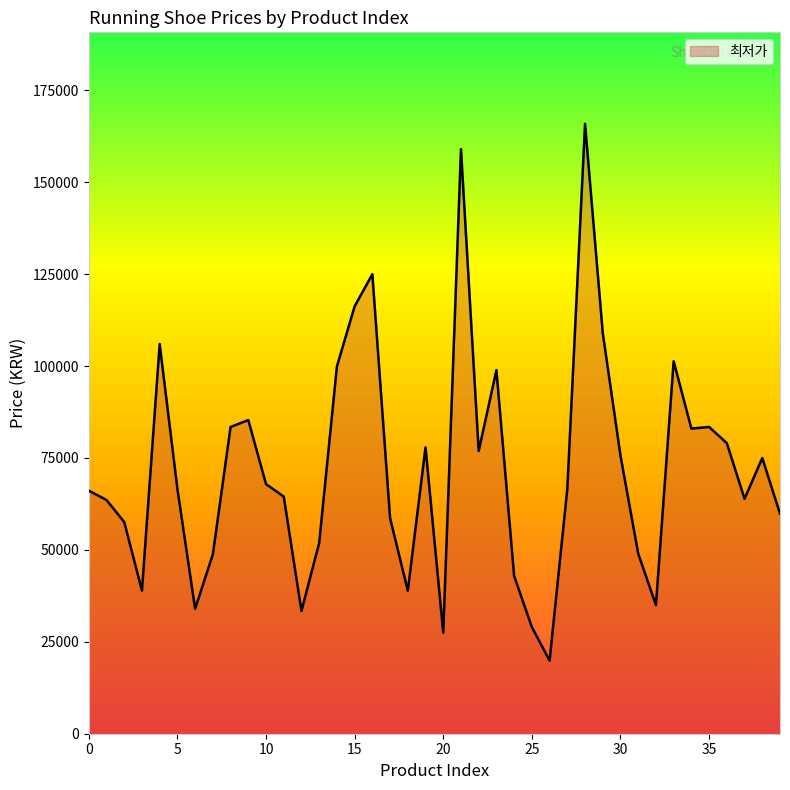

Does the chart have visible grid lines?

No